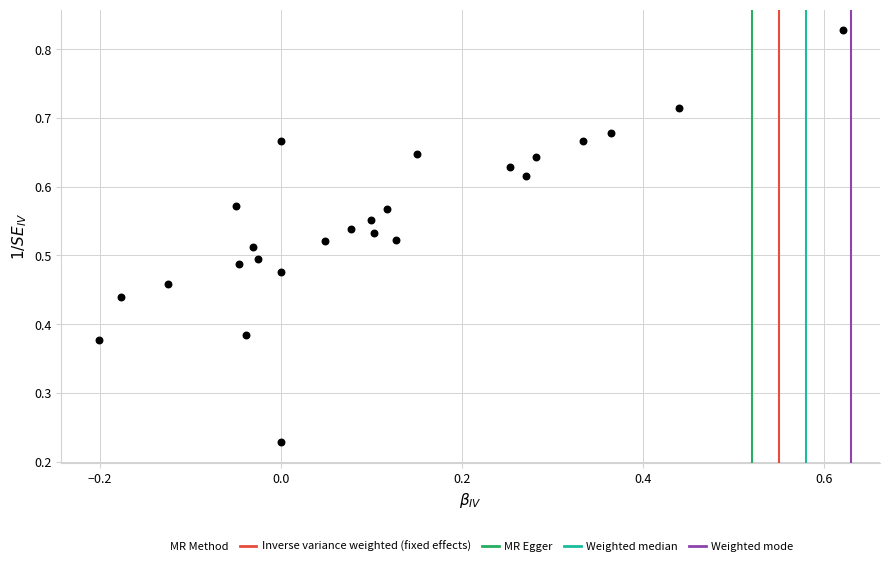

How many data points are displayed?

25